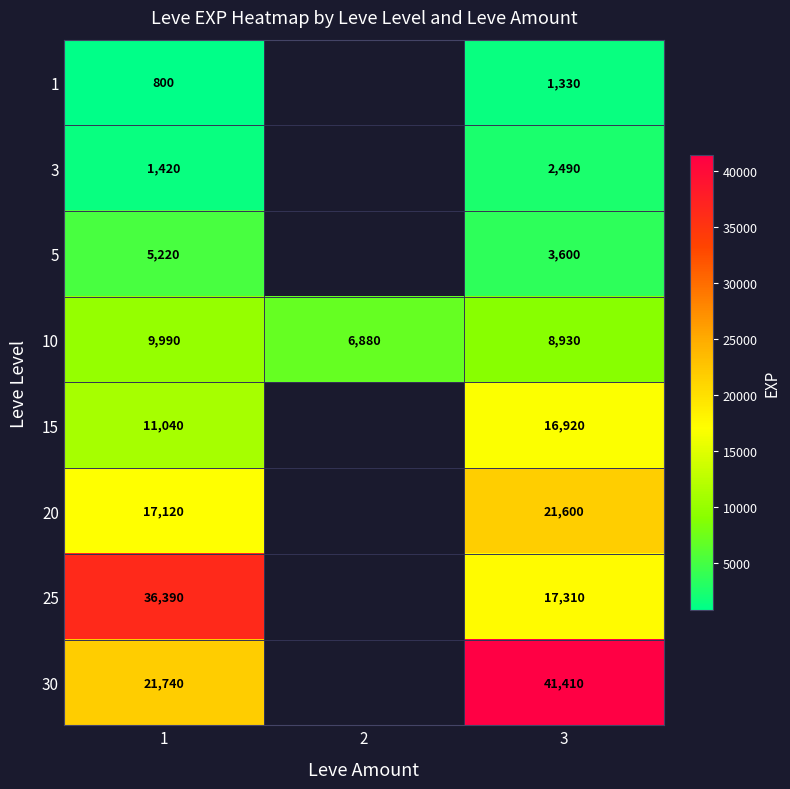

What is the lowest value of the 10 series?

6880